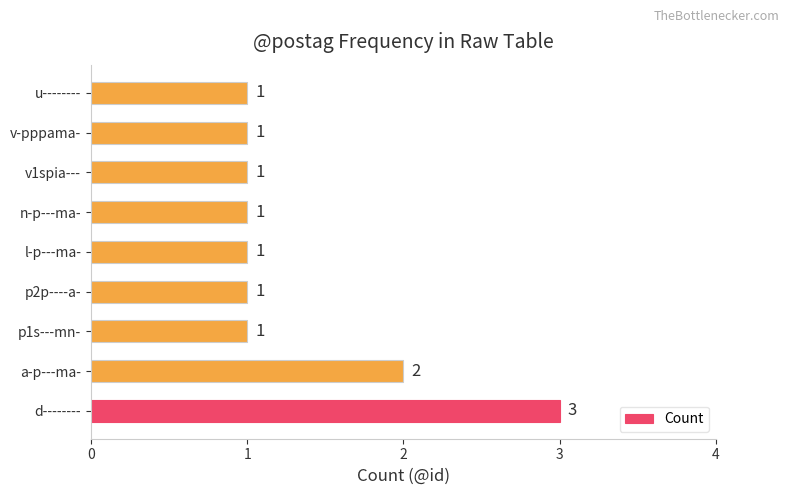

Reading bottom to top, transcribe all the data shown in this chart.

3	2	1	1	1	1	1	1	1